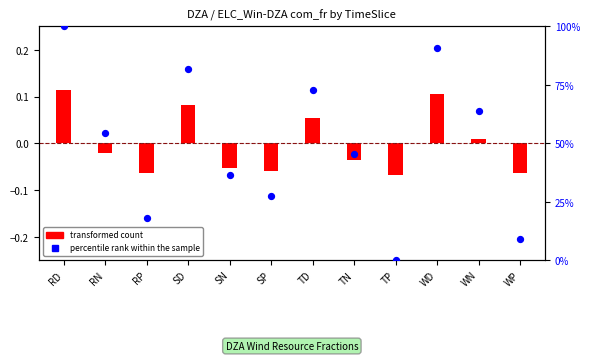

What is the change in value from RP to SD?

+63.6